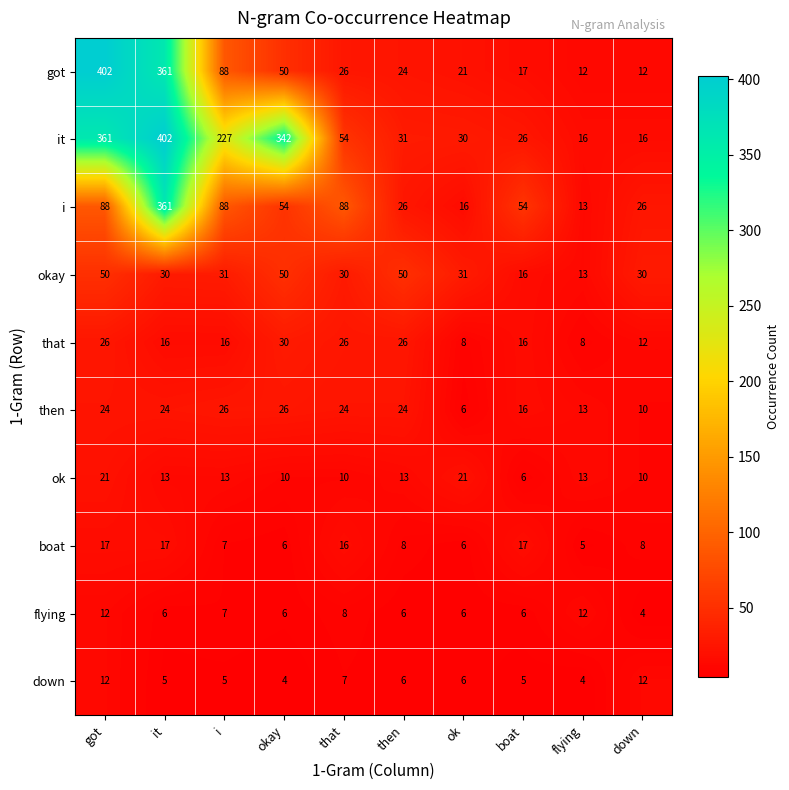

At which category is the sum across all series the highest?

it